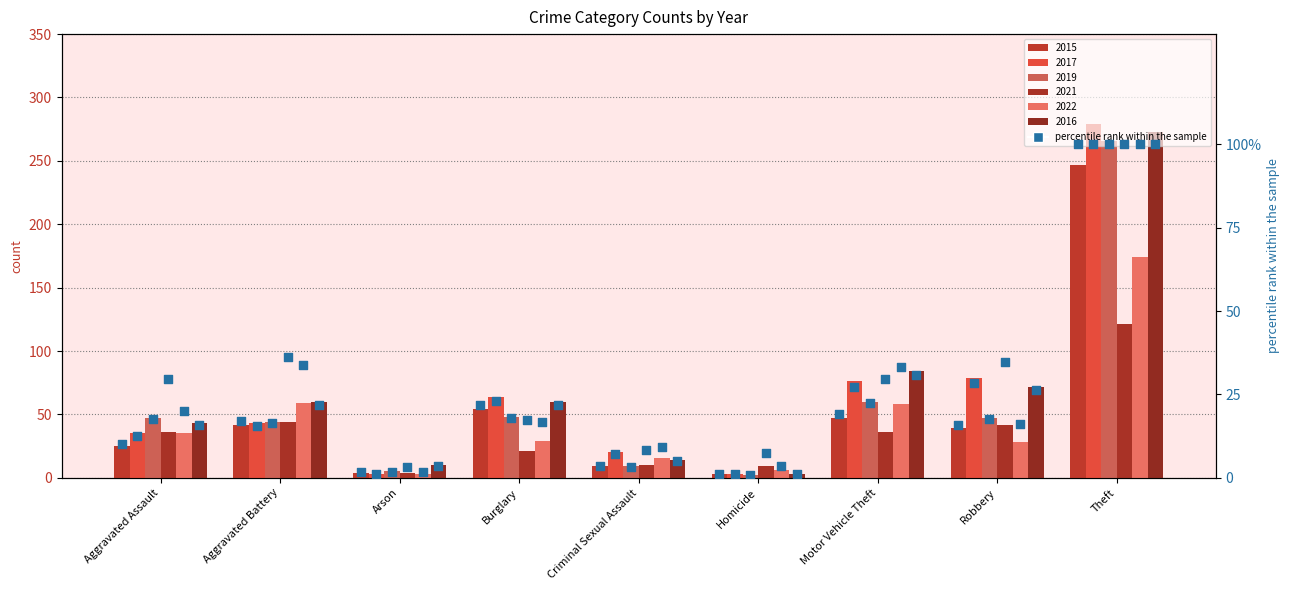

Which has a higher value, Aggravated Assault or Robbery?

Robbery